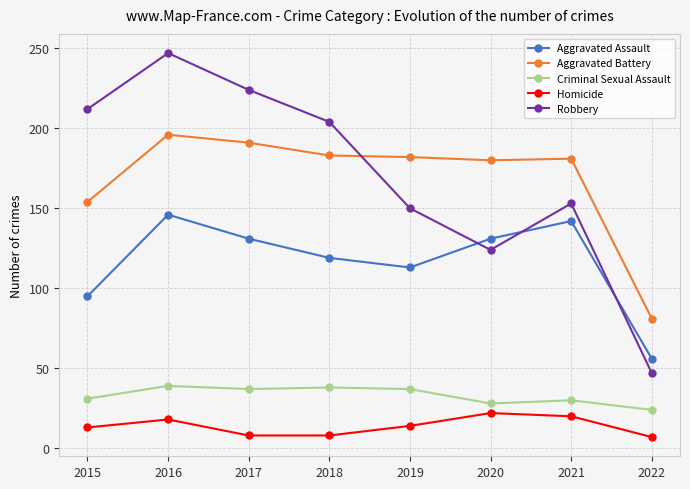

What is the smallest value displayed?

7